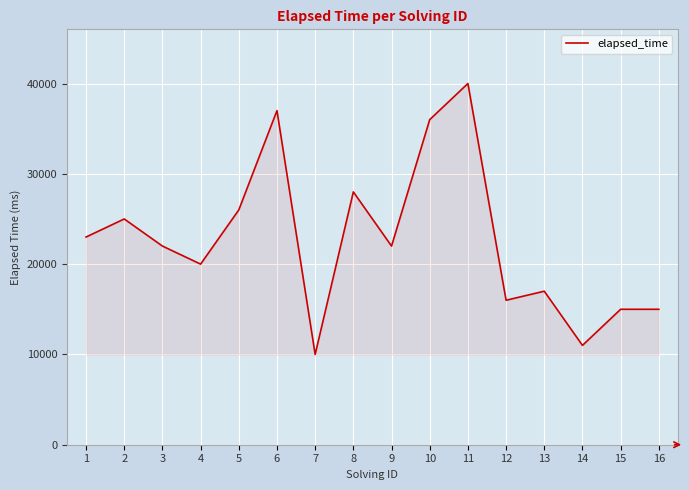

Reading left to right, transcribe all the data shown in this chart.

23000	25000	22000	20000	26000	37000	10000	28000	22000	36000	40000	16000	17000	11000	15000	15000